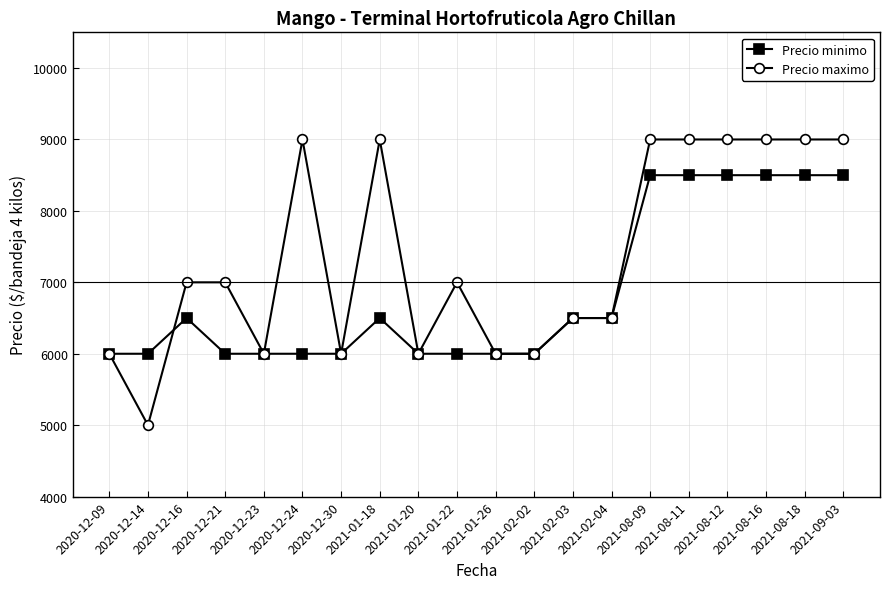

Where is the first local maximum for Precio minimo?

2020-12-16